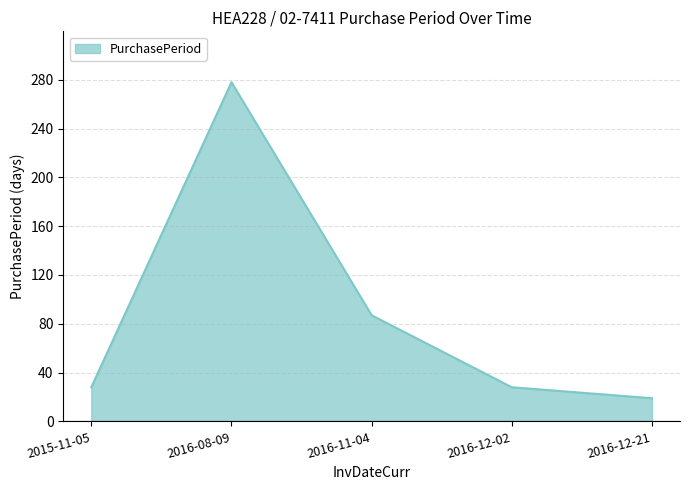

Approximately how many times larger is the value at 2016-12-21 compared to 2015-11-05?

0.7